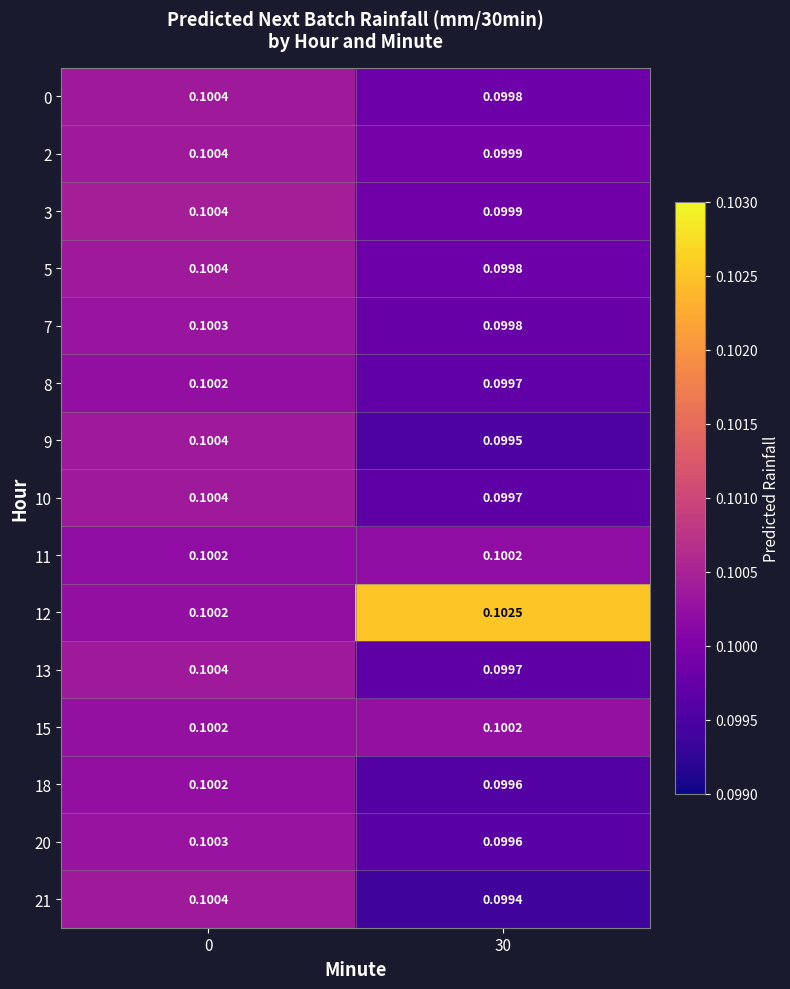

Is the value of 8 at 0 greater than the value of 13 at 0?

No